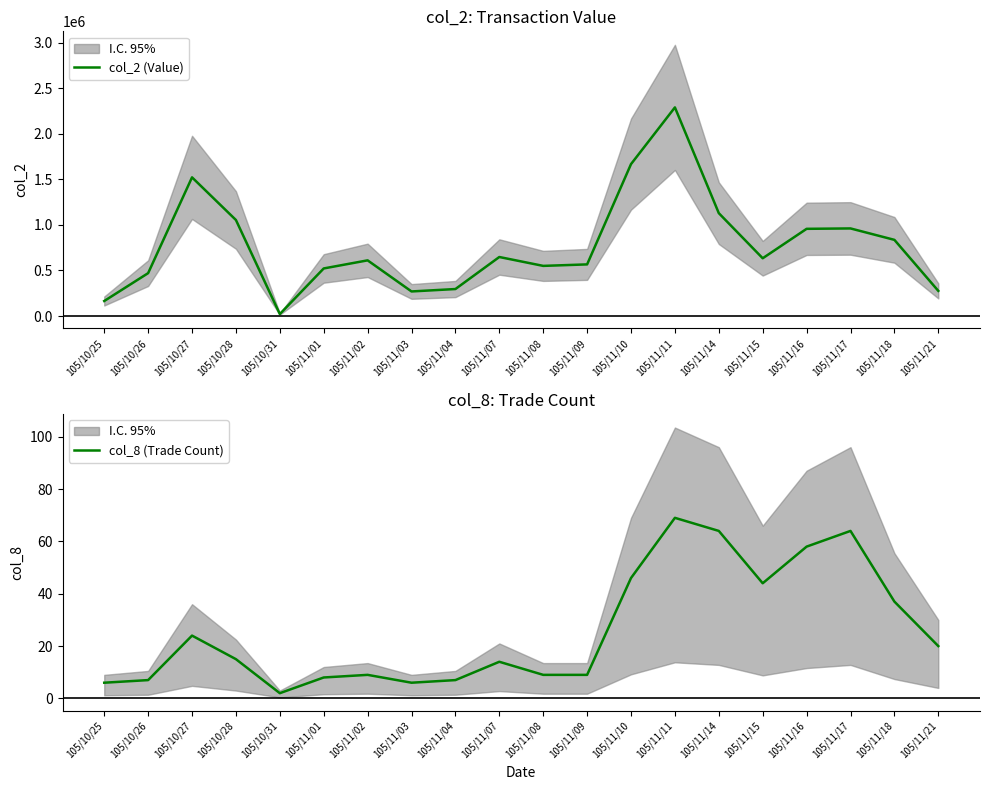

True or false: col_8 (Trade Count) and col_2 (Value) intersect in this chart.

False